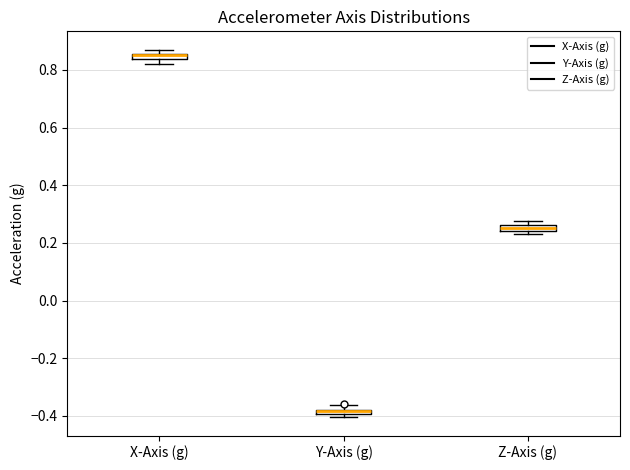

Where is the upper edge of the box for Z-Axis (g) on the y-axis? The values are not printed on the chart, so give them approximately, as read against the axis.

0.26